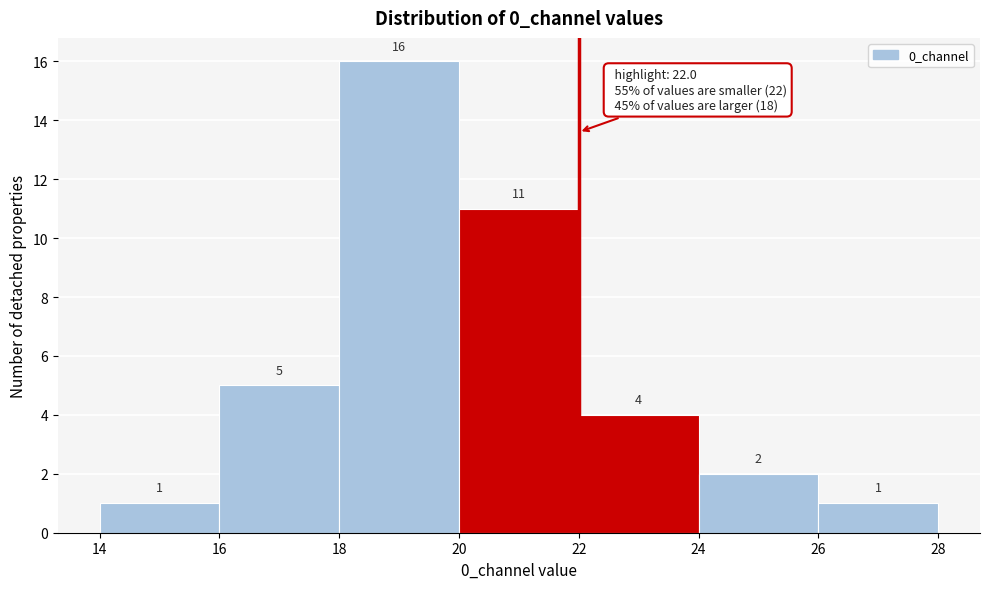

Reading left to right, list every bar in this chart as the range it spans on the x-axis followed by its height.

14 to 16: 1
16 to 18: 5
18 to 20: 16
20 to 22: 11
22 to 24: 4
24 to 26: 2
26 to 28: 1